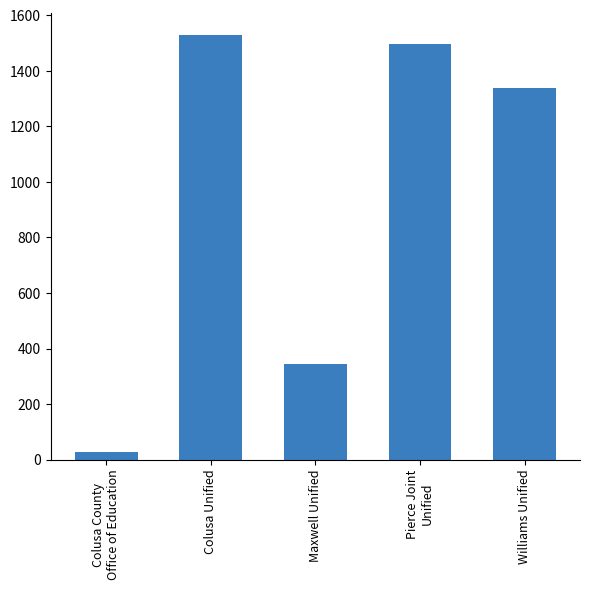

What is the difference between the values at Williams Unified and Maxwell Unified?

993